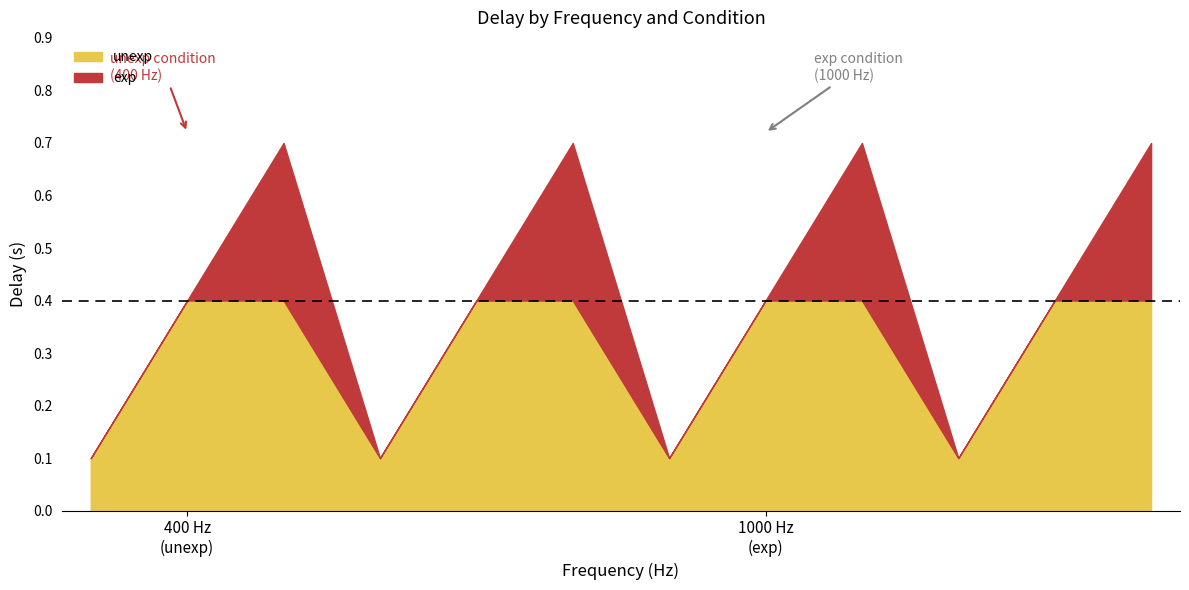

Which series changed the most between 0 and 1?

unexp